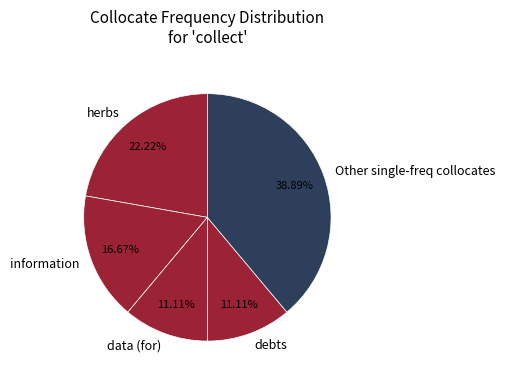

Count the number of slices in the pie.

5